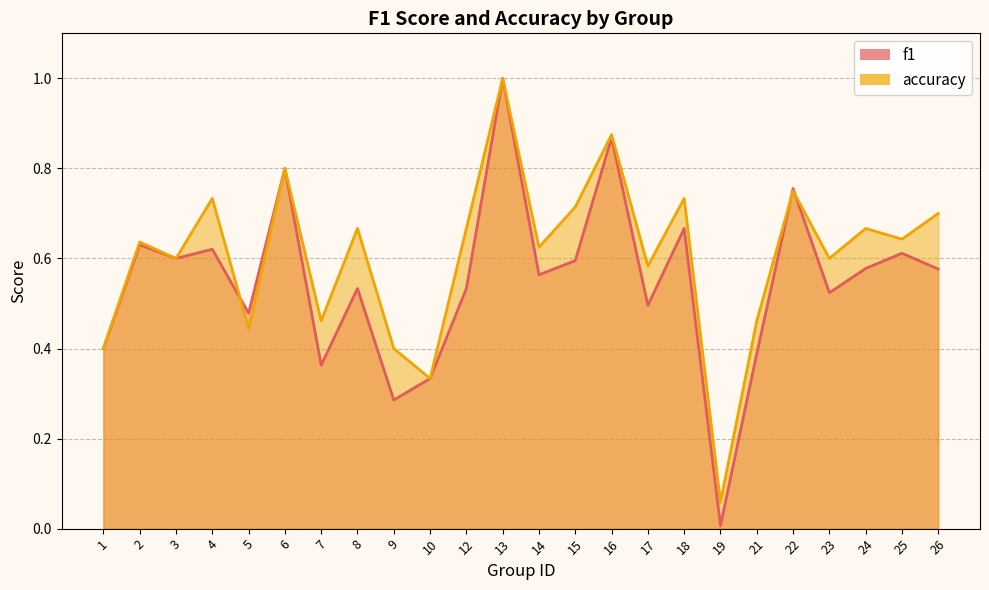

True or false: accuracy has a value of 1.3 at 4.

False